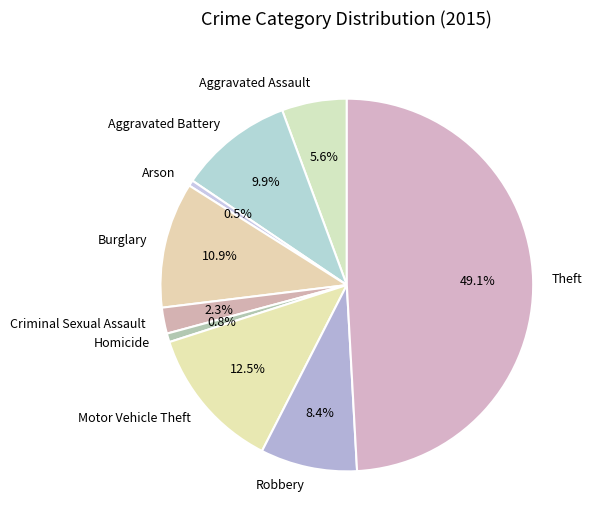

How many slices are in this pie chart?

9